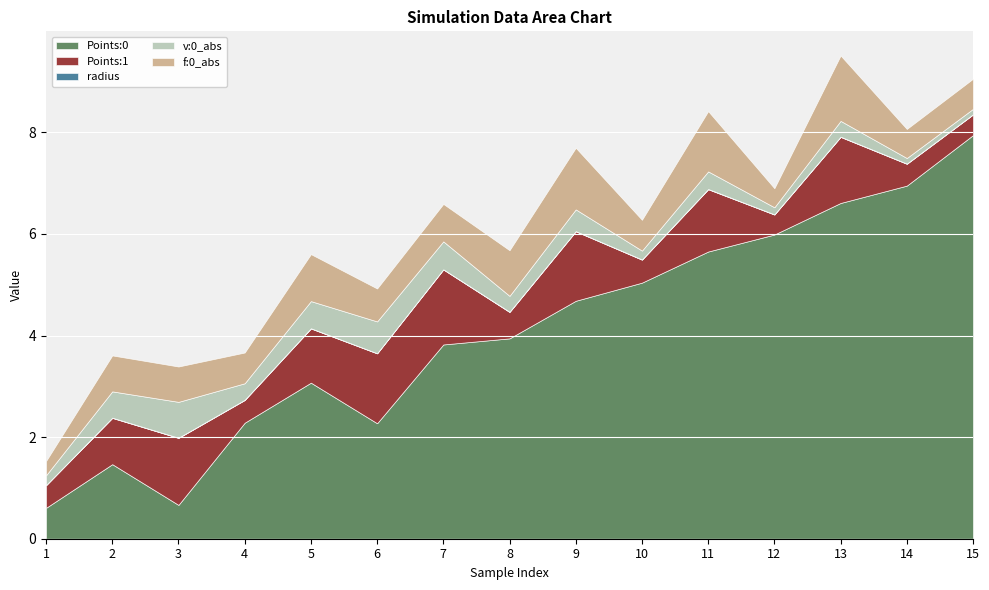

What is the minimum value for Points:0?

0.6